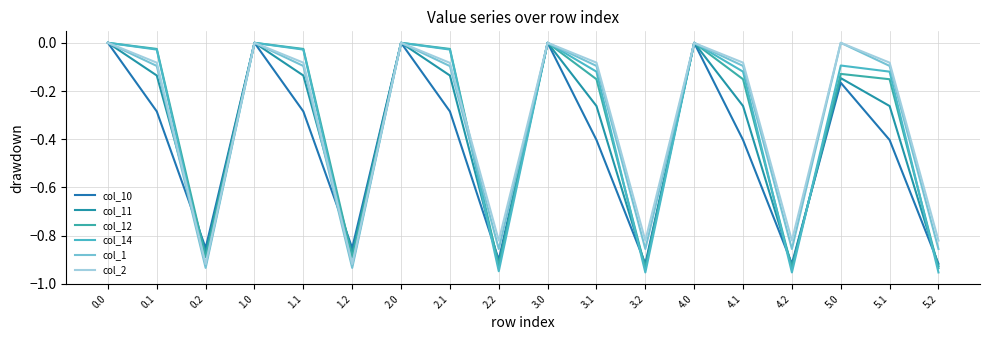

Where is the first local maximum for col_1?

1.0